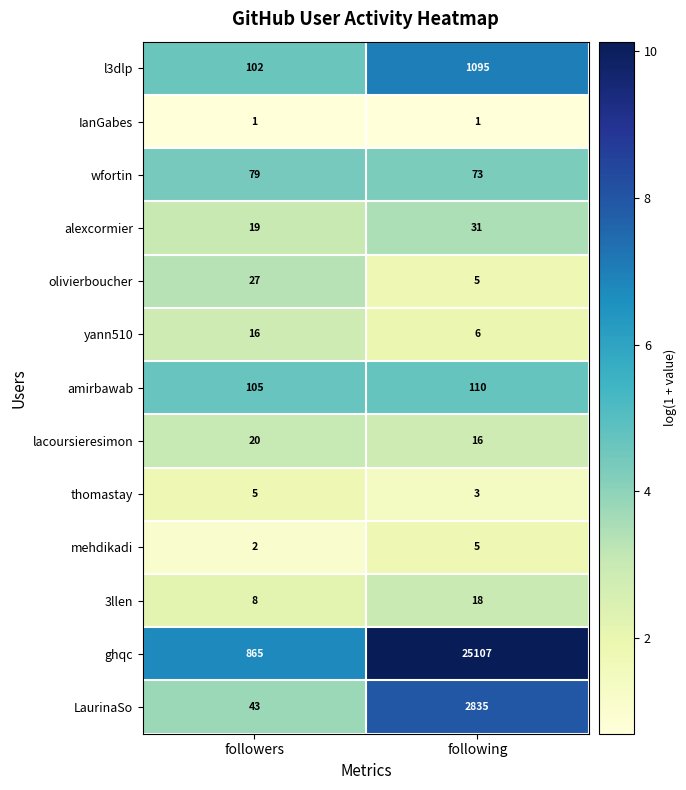

The value of thomastay at following is 3. True or false?

True